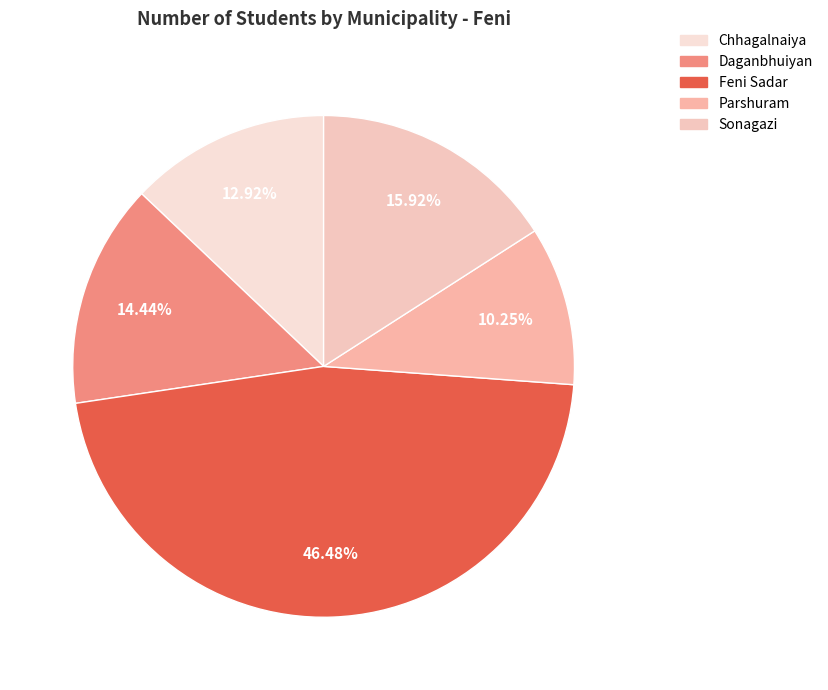

How many slices are in this pie chart?

5